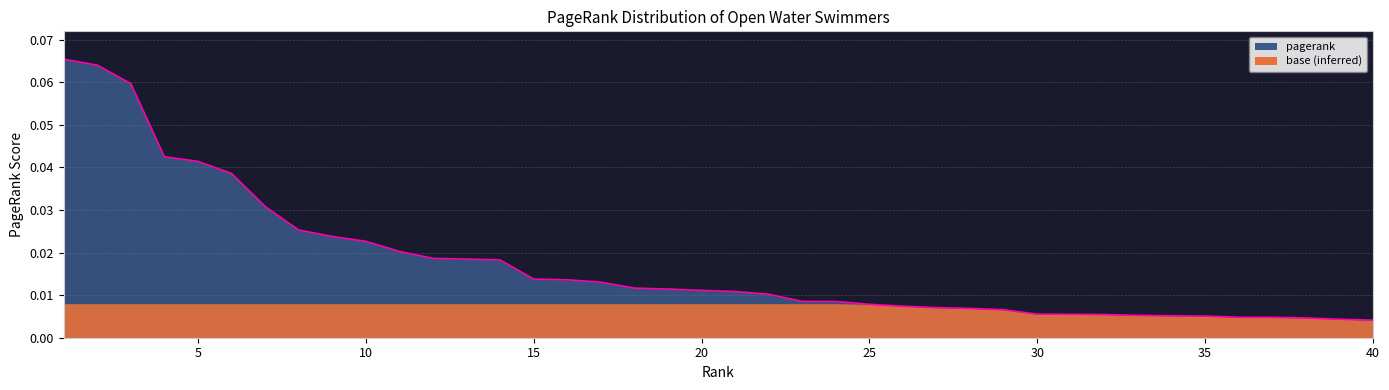

Does the chart display data point markers on the line(s)?

No